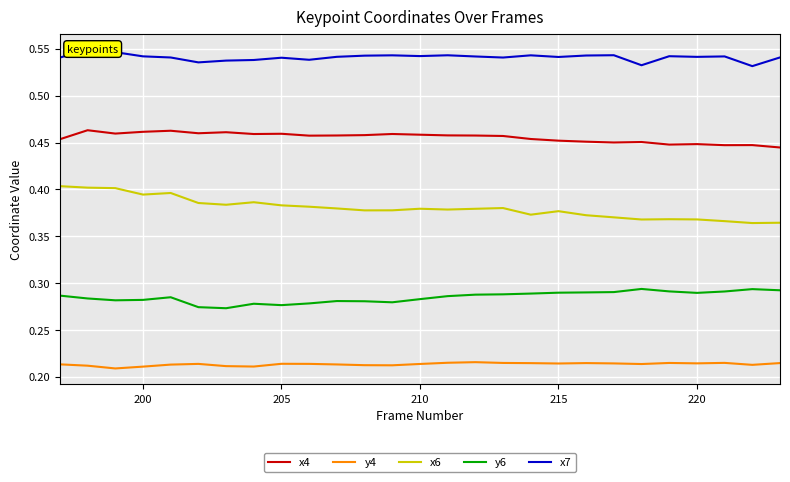

The y6 series shows 0.4 at 220. True or false?

False